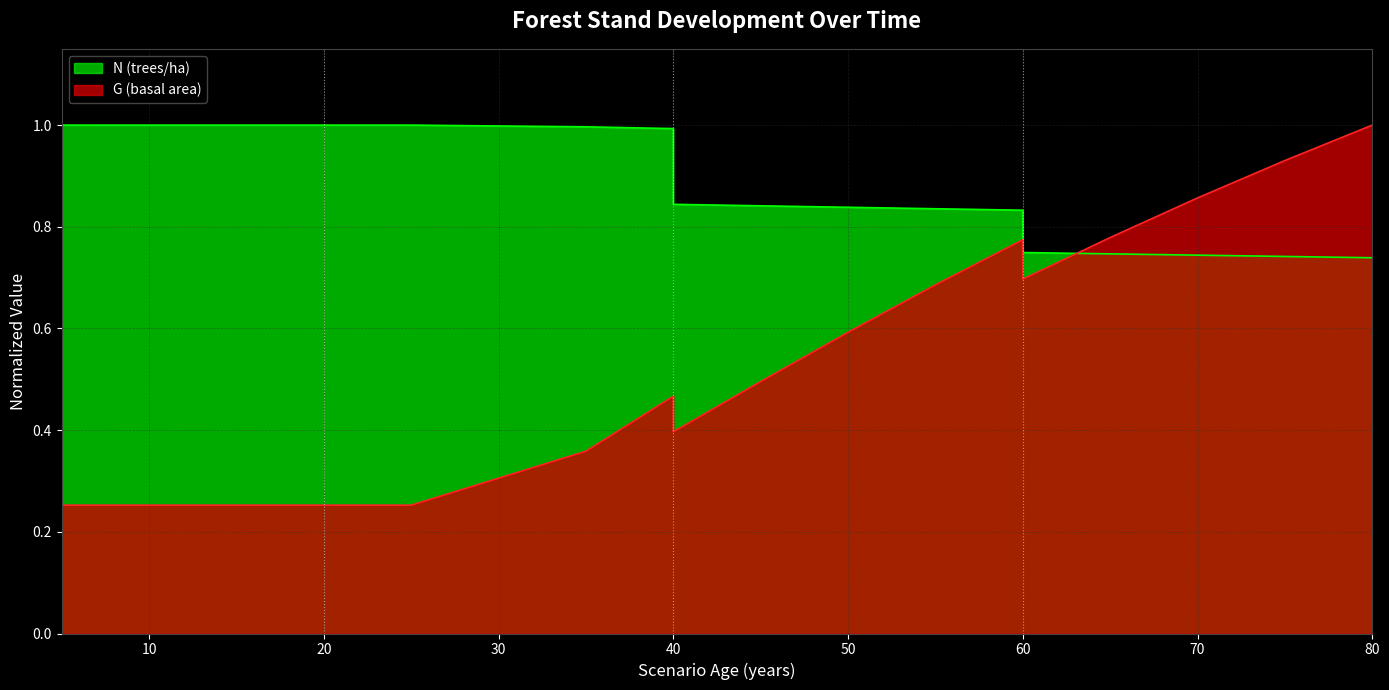

List the series in order of their peak value, highest first.

N, G